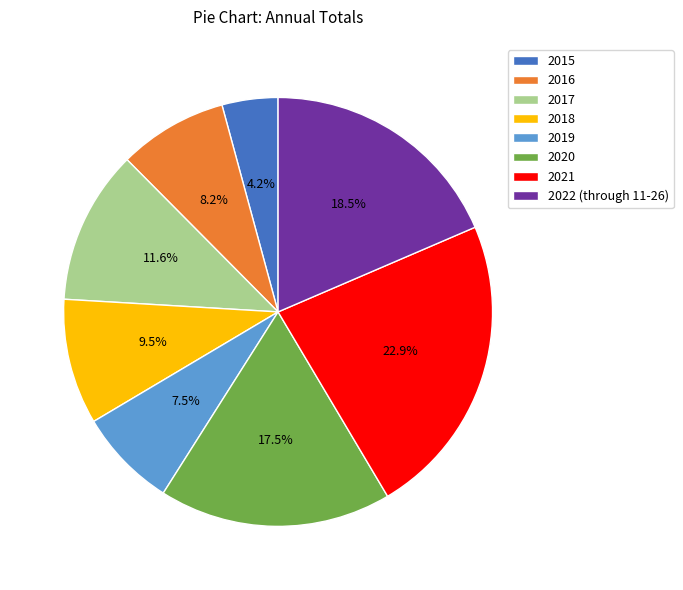

To the nearest percent, what is the difference between the largest and smallest slice percentages?

19%